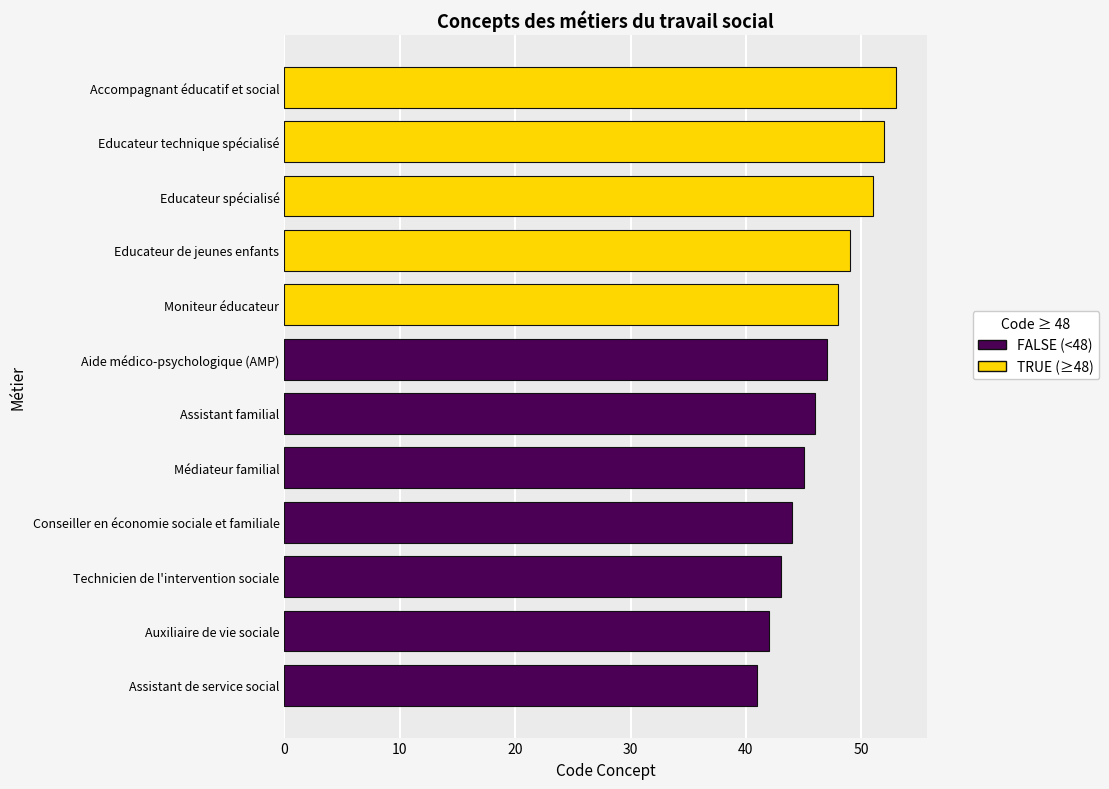

What is the difference between the maximum and second lowest values?

11